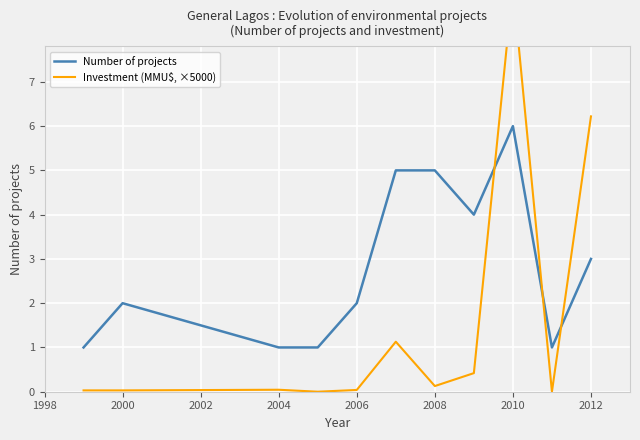

The value of Number of projects at 2000 is 2. True or false?

True